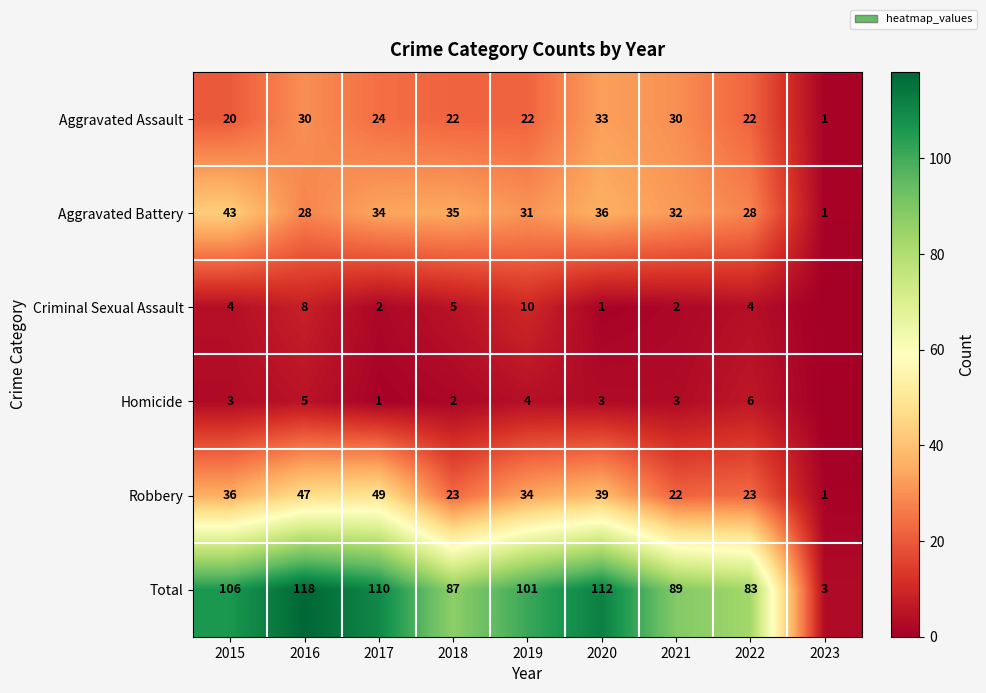

The Criminal Sexual Assault series shows 2 at 2021. True or false?

True